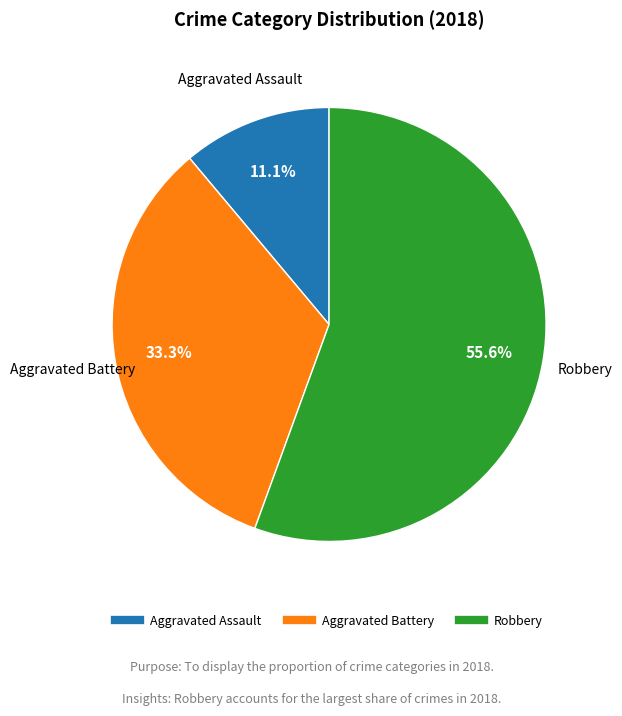

True or false: Aggravated Battery accounts for 25% of the total.

False